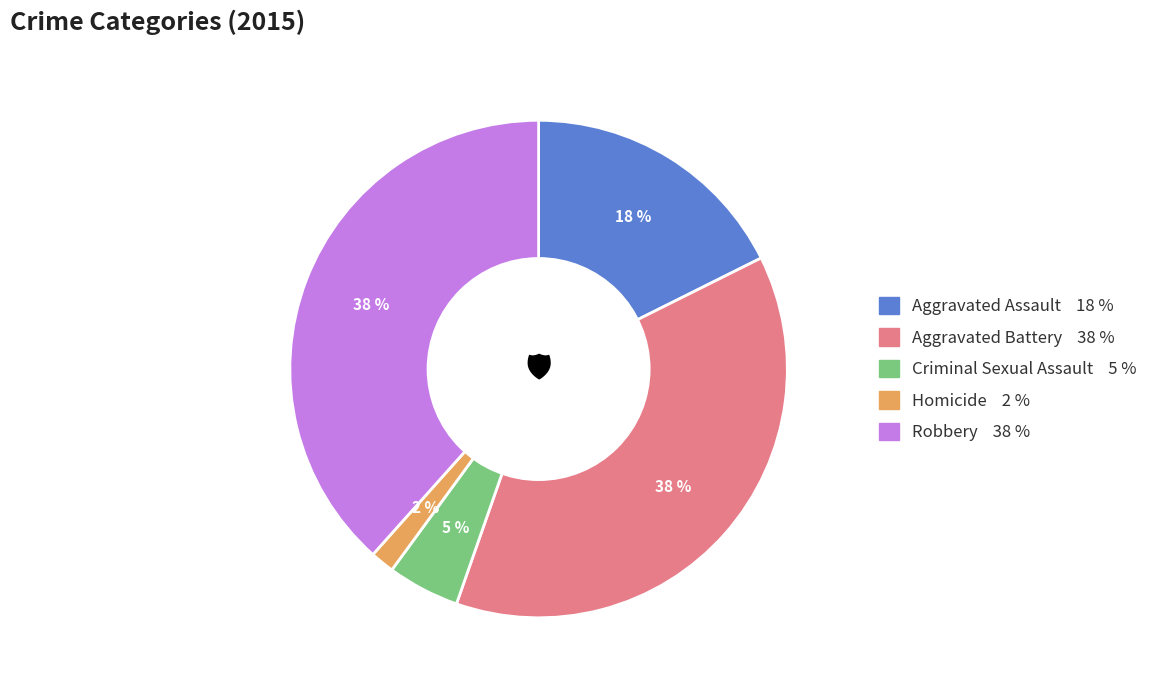

Which slice is the smallest?

Homicide